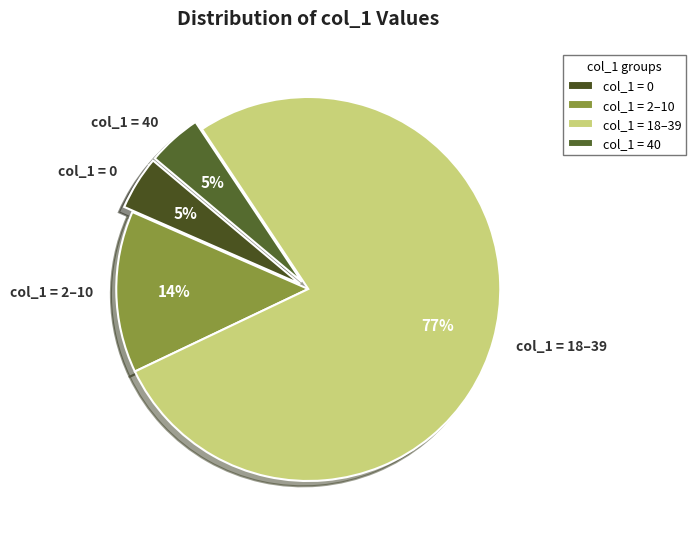

Is it true that col_1 = 2–10 is 14% of the pie?

True